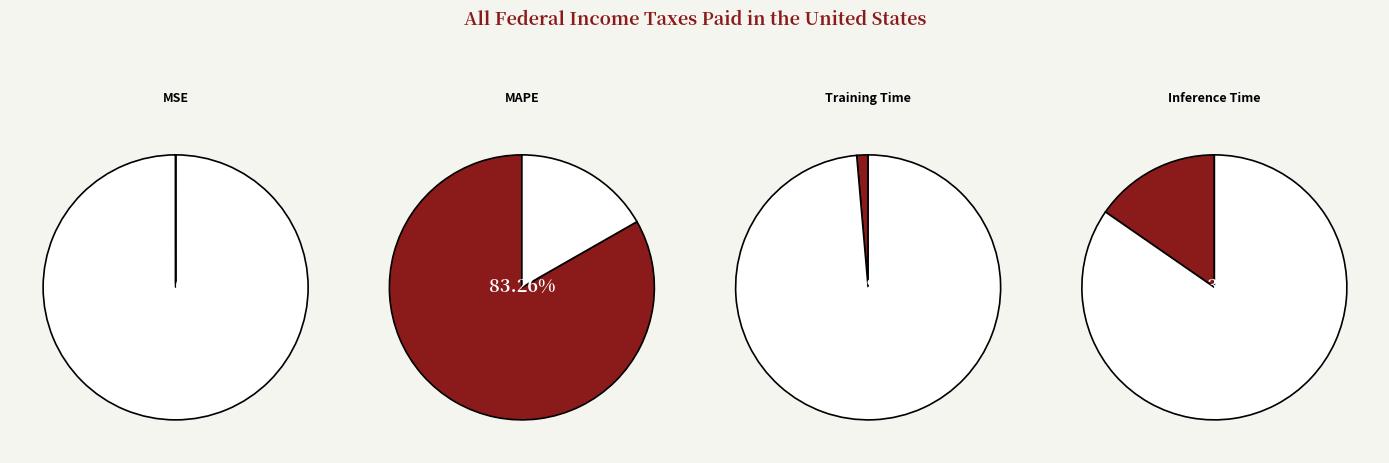

What is the largest slice in the pie chart?

MAPE